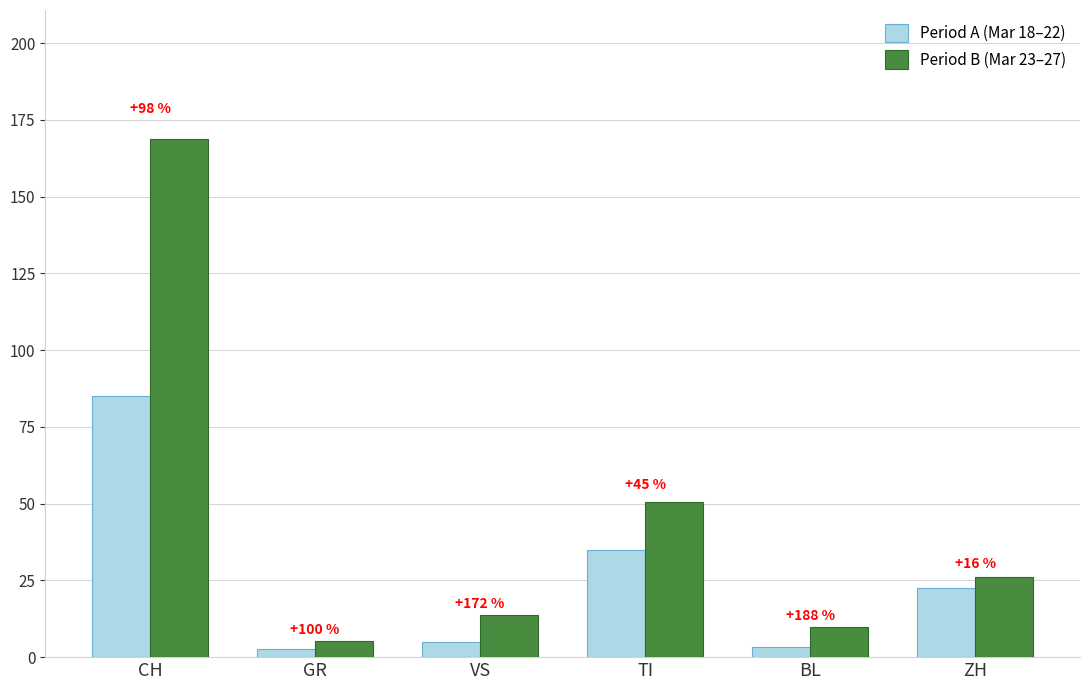

What are all the series names shown in the legend?

Period A (Mar 18–22), Period B (Mar 23–27)